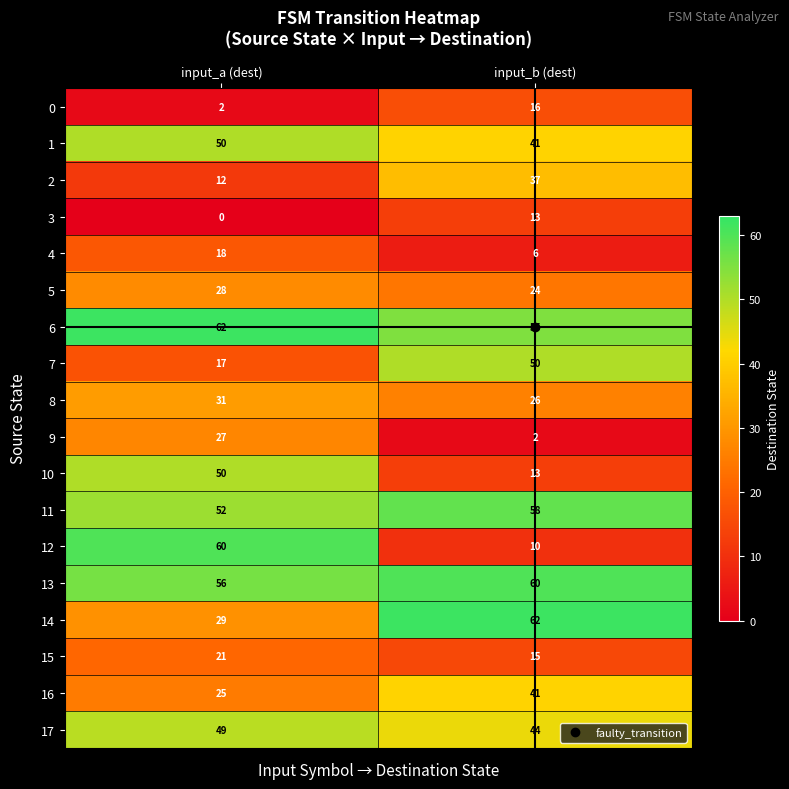

What value does the 4 series have at input_b (dest)?

6